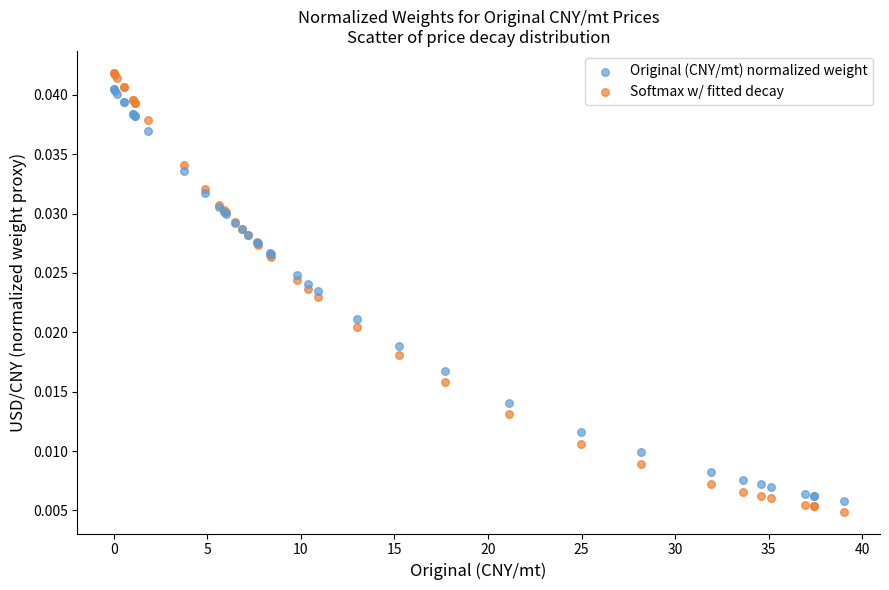

Which series contains the lowest Y value?

Softmax w/ fitted decay